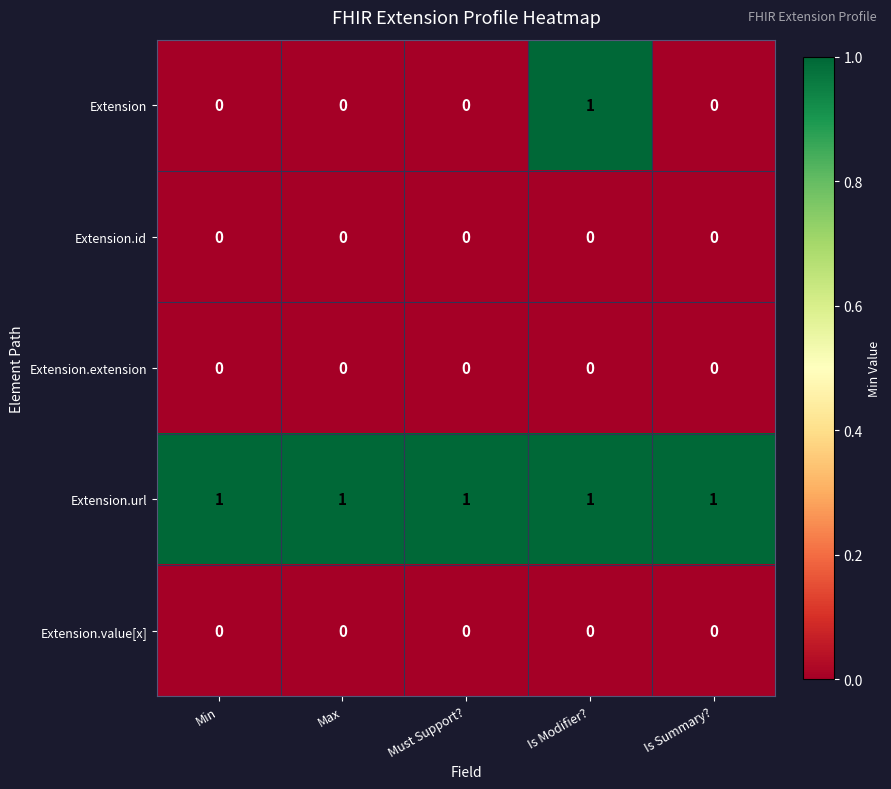

At which category is the sum across all series the highest?

Is Modifier?